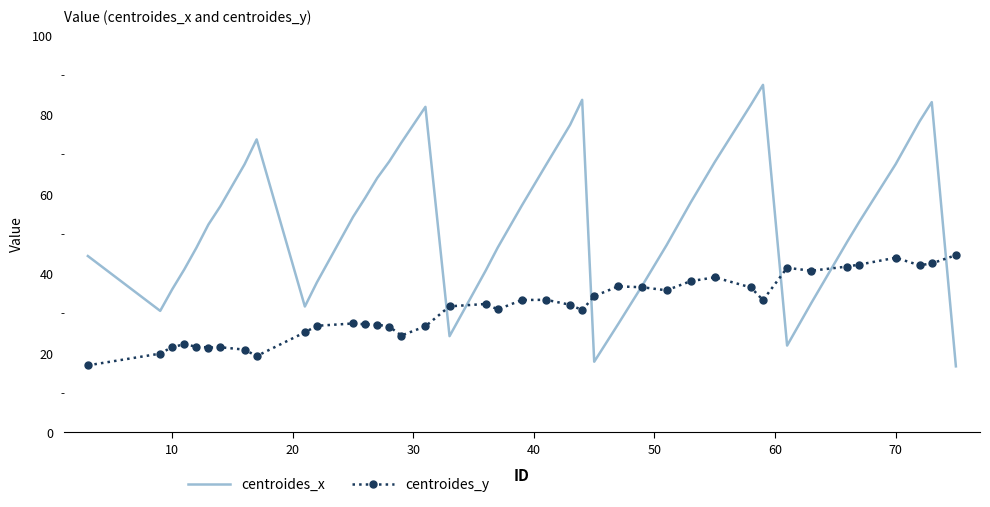

What is the minimum value for centroides_x?

16.6